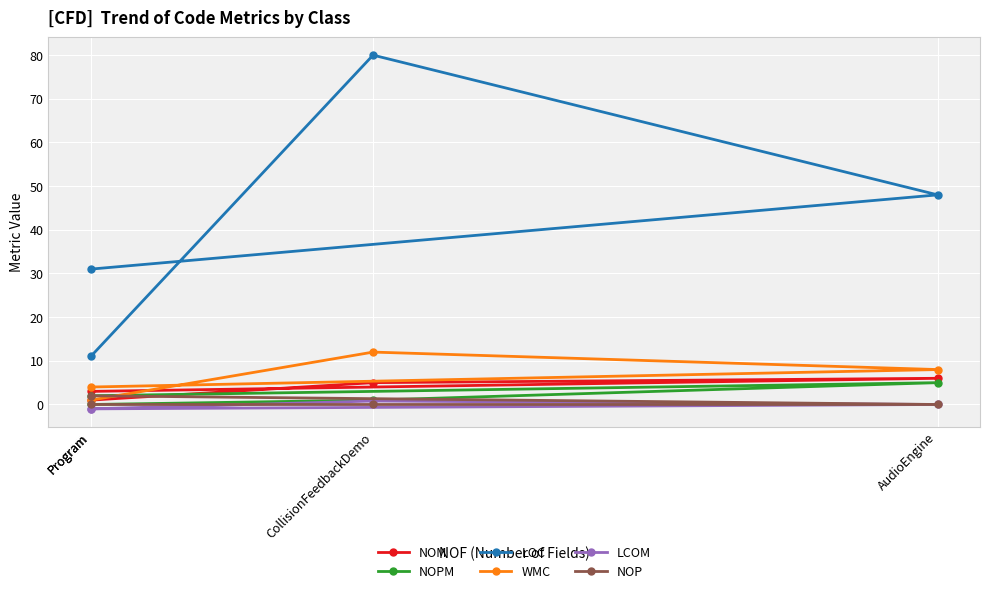

Is this an area chart (filled region under the line)?

No